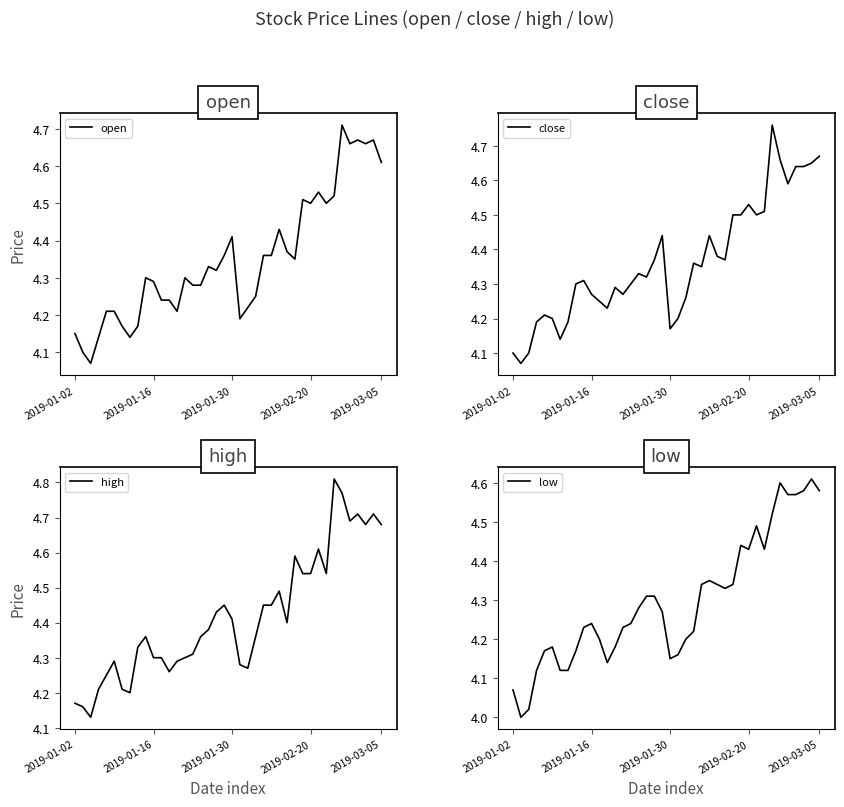

How many data points does each series have?

40